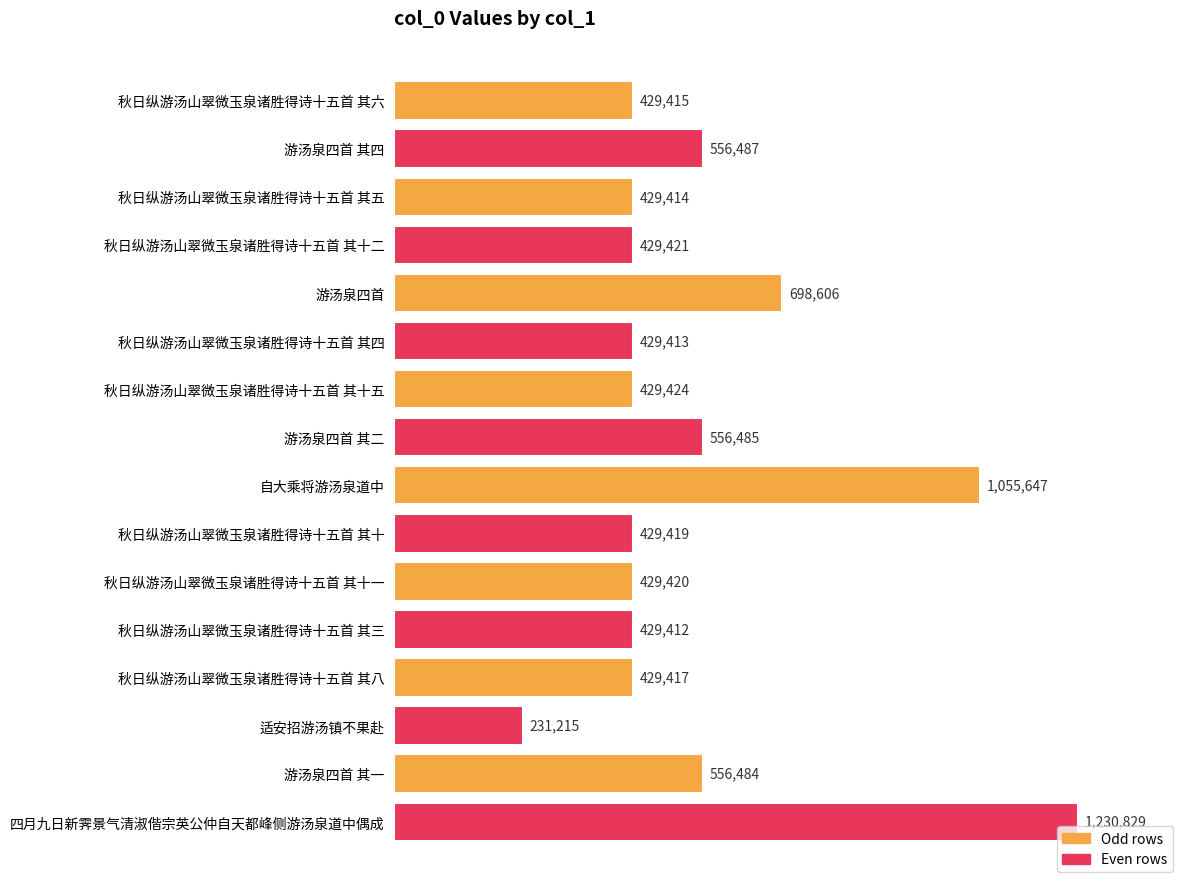

Are the bars horizontal?

Yes